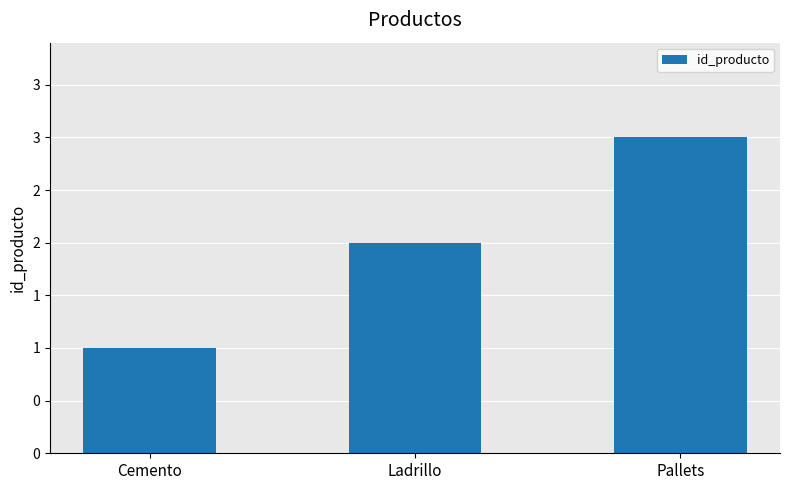

Where is the data nearest to the value 2?

Ladrillo